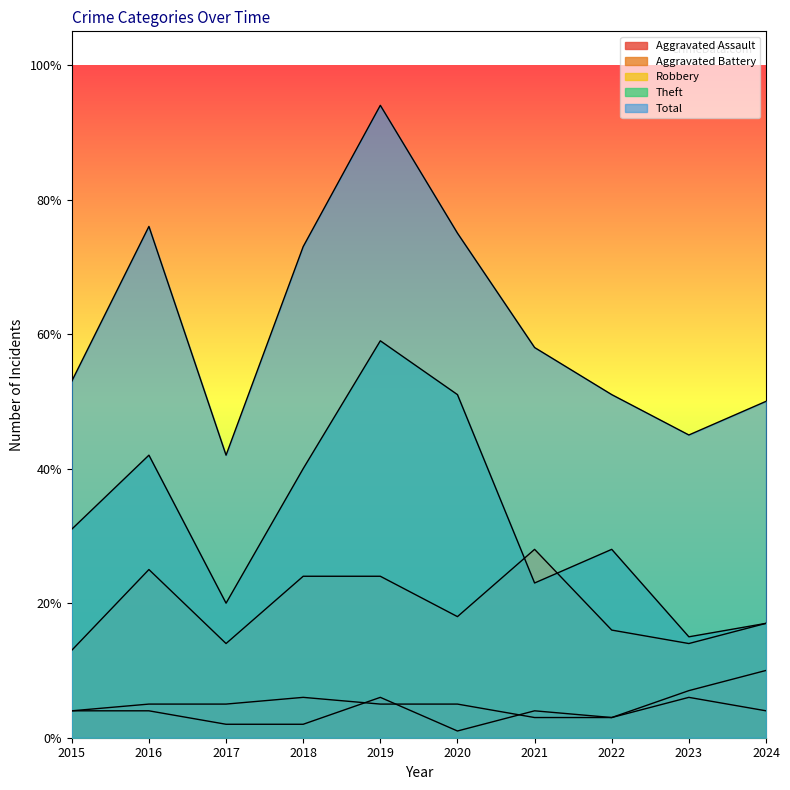

What is the maximum value for Robbery?

28